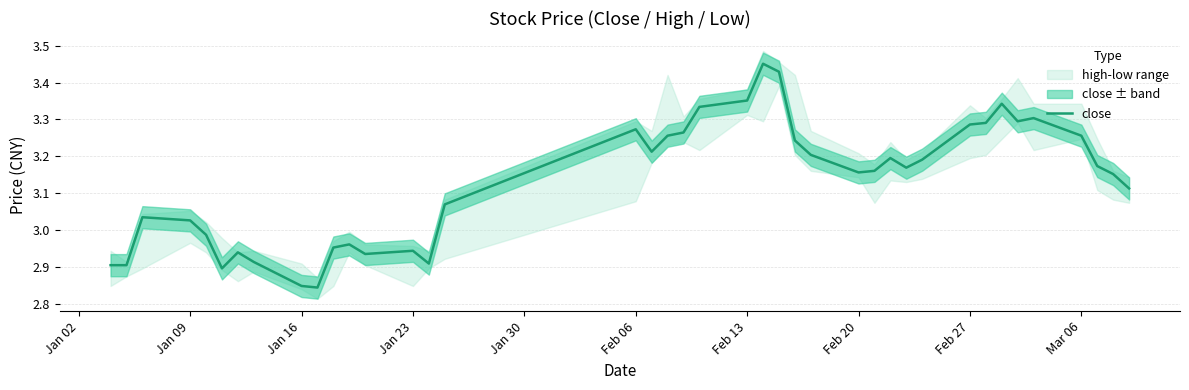

What is the greatest value displayed?

3.5